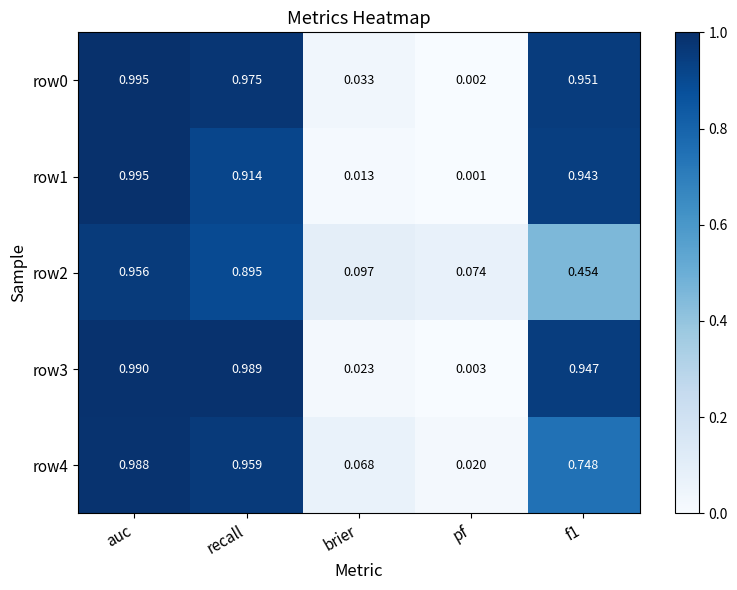

Which label corresponds to the smallest value in the chart?

pf